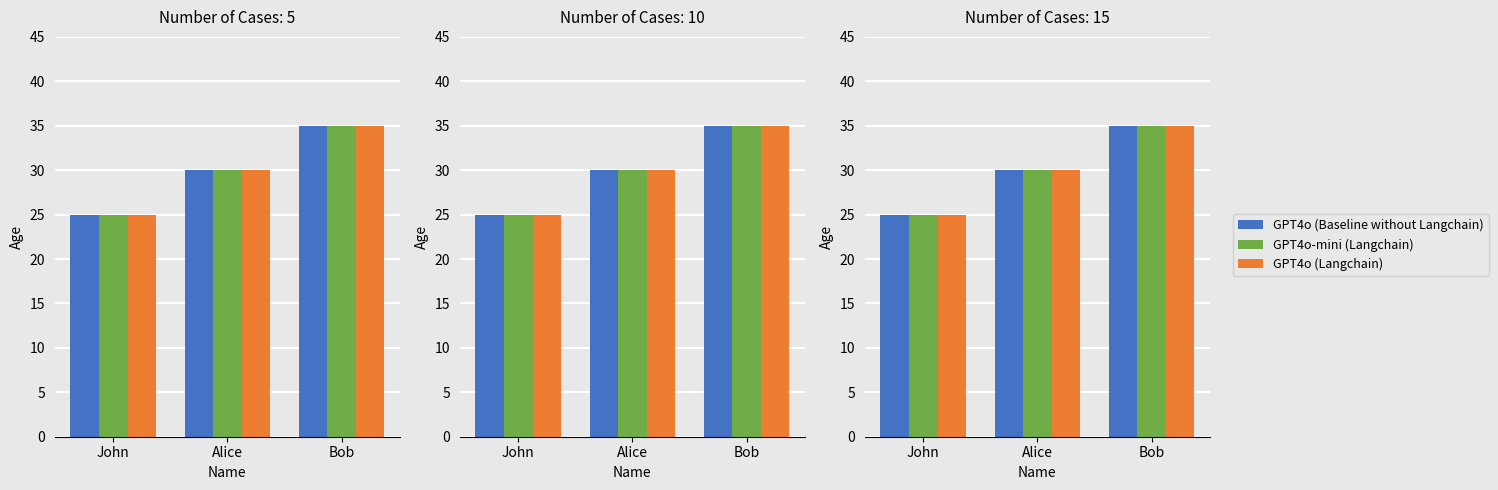

What position from the right is Alice?

2